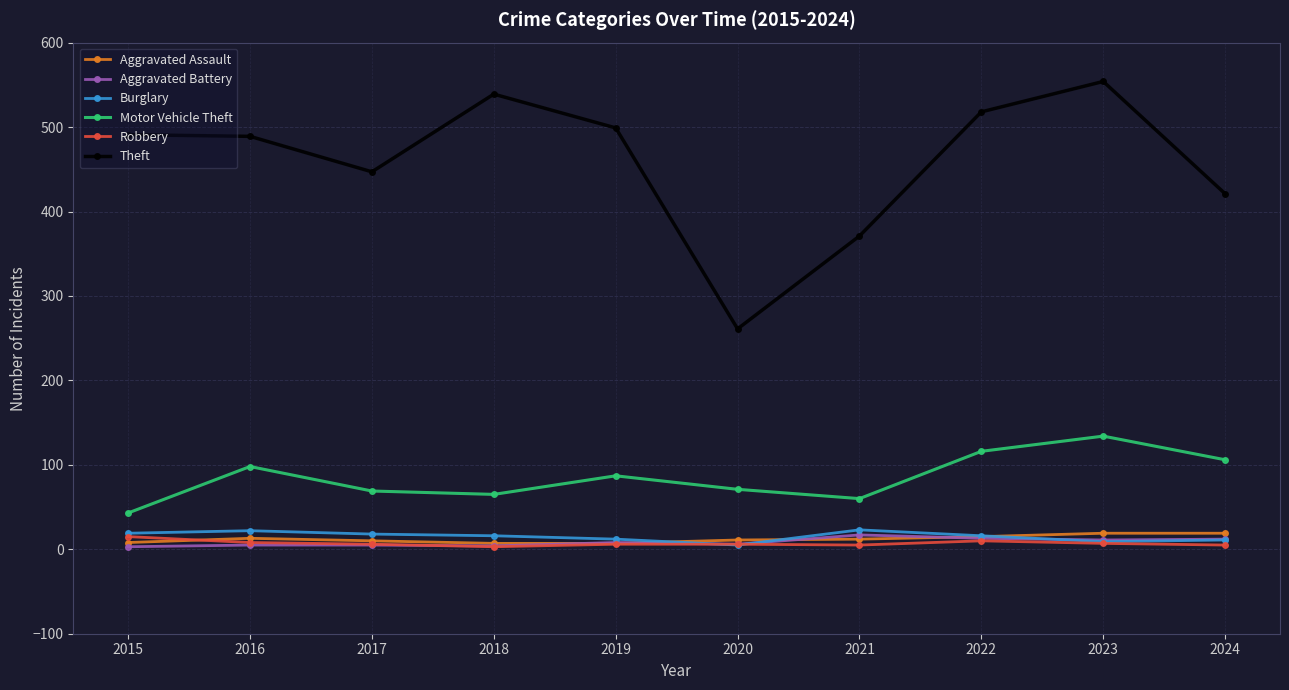

What is the average value of the Motor Vehicle Theft series?

85